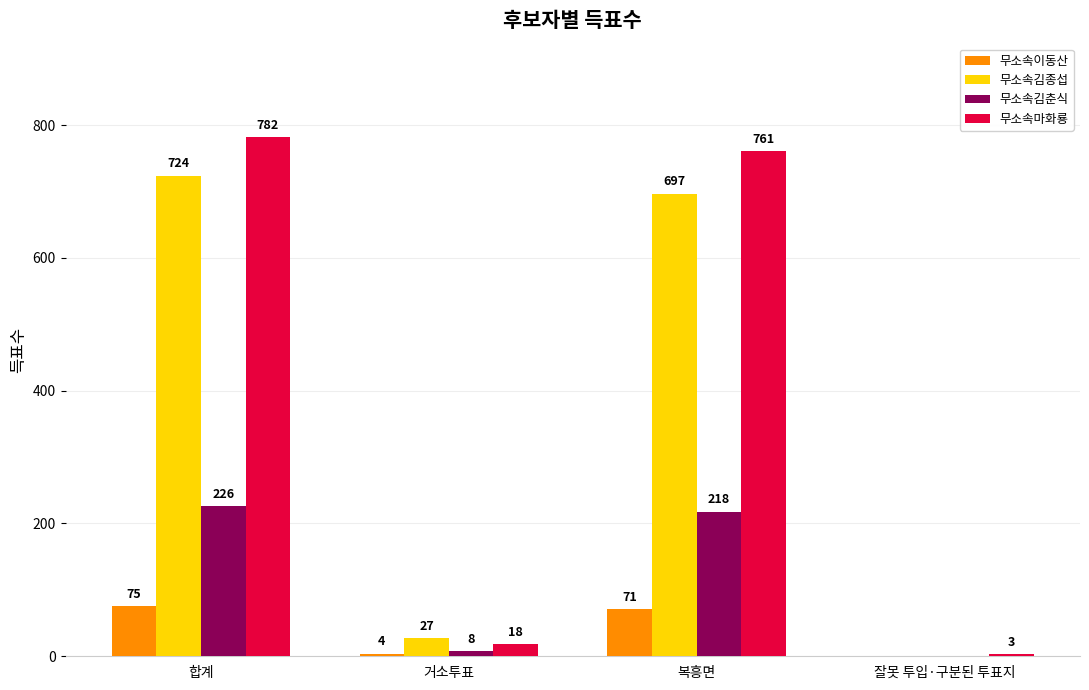

Which series changed the most between 합계 and 거소투표?

무소속마화룡